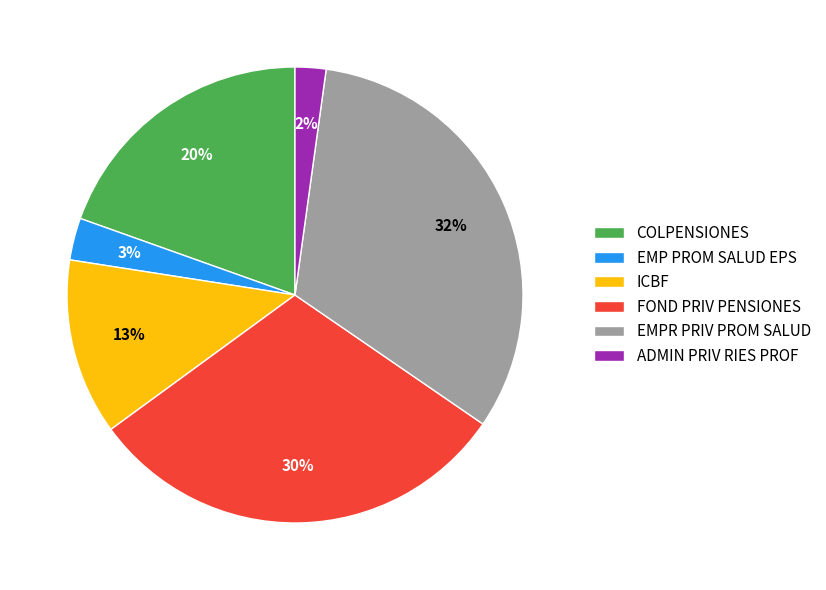

To the nearest percent, what percentage of the pie is FOND PRIV PENSIONES?

30%